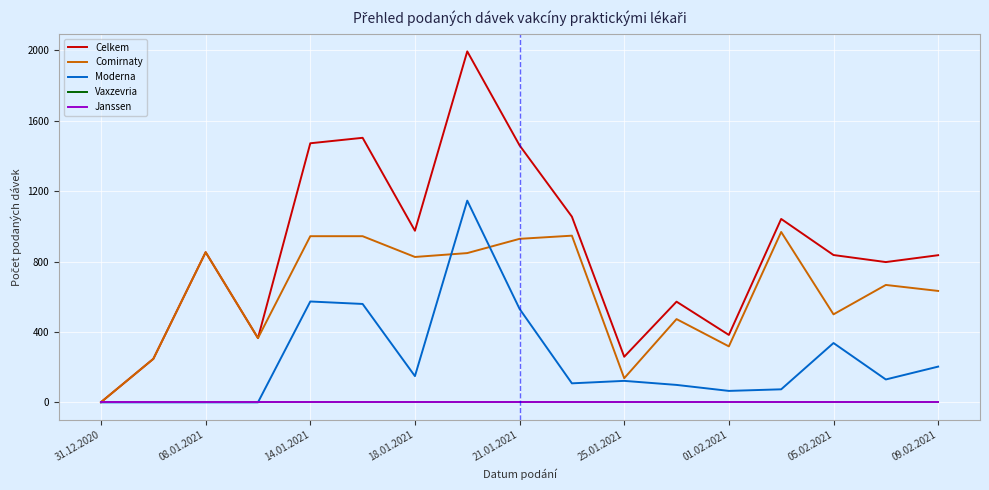

Which category has the lowest value in the Comirnaty series?

31.12.2020